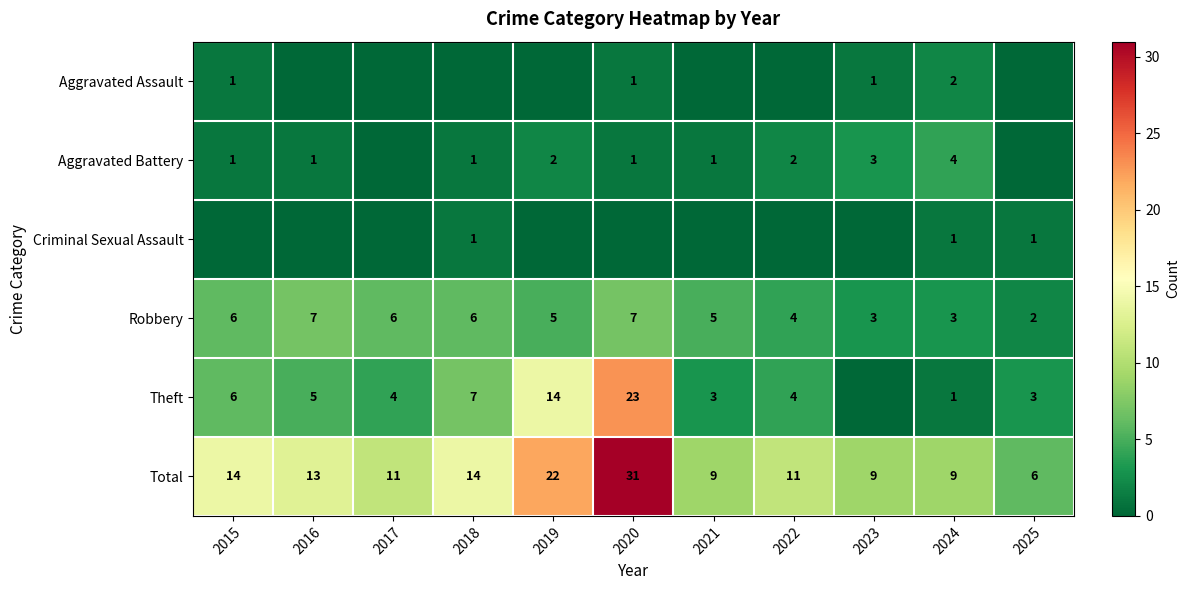

Is the value of Aggravated Assault at 2020 greater than the value of Total at 2020?

No